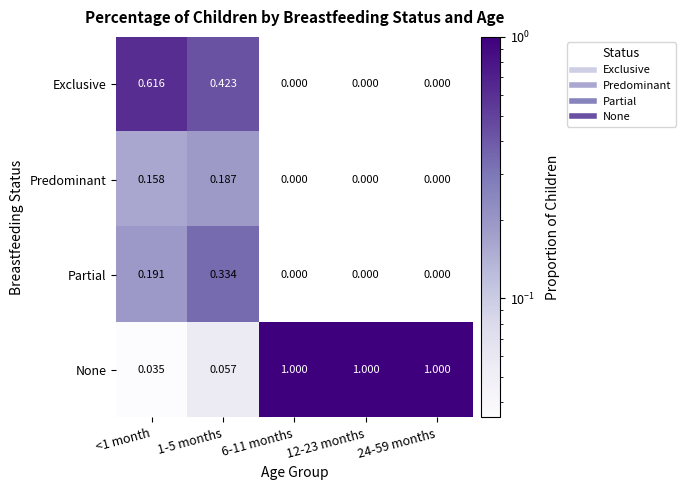

At <1 month, list the series in order from largest to smallest.

Exclusive, Partial, Predominant, None